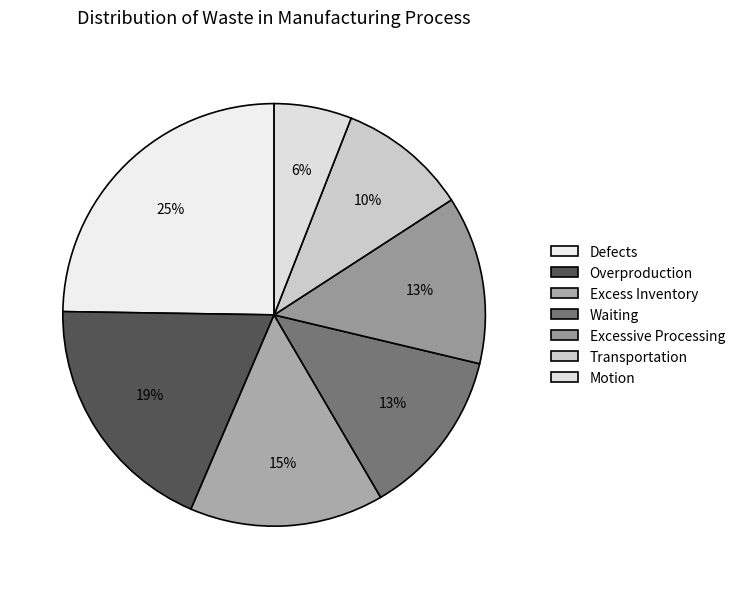

Count the number of slices in the pie.

7